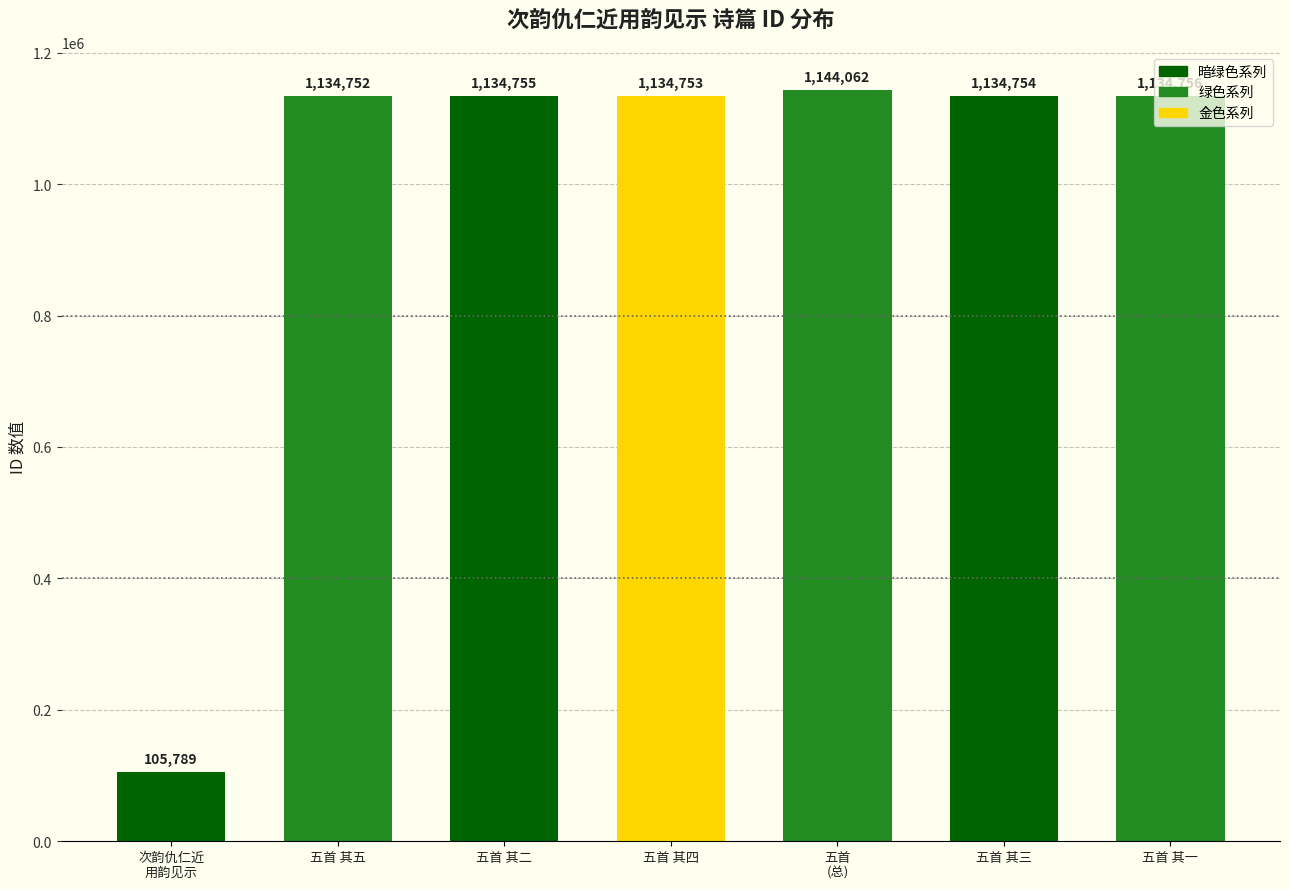

Which has a higher value, 五首 其三 or 五首
(总)?

五首
(总)